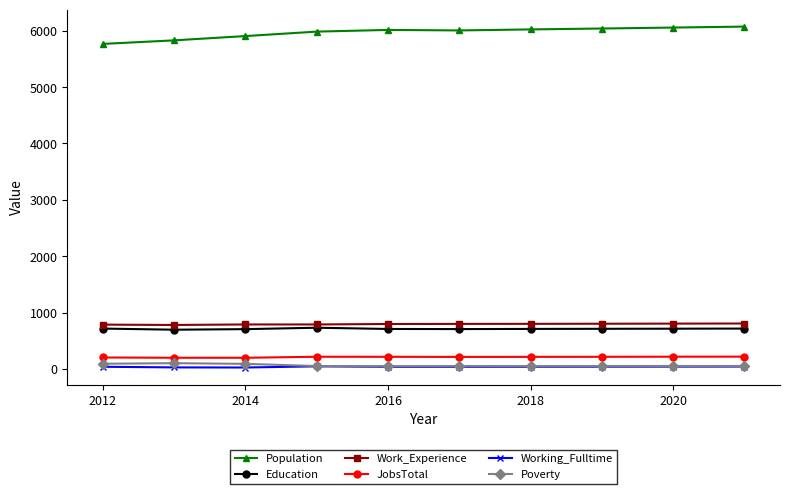

What is the lowest value of the Population series?

5767